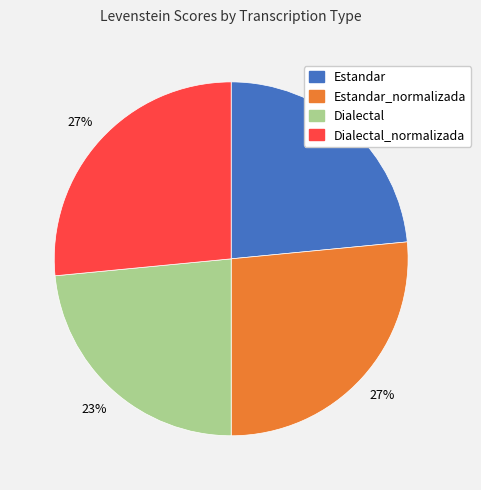

Does any single category account for the majority?

No